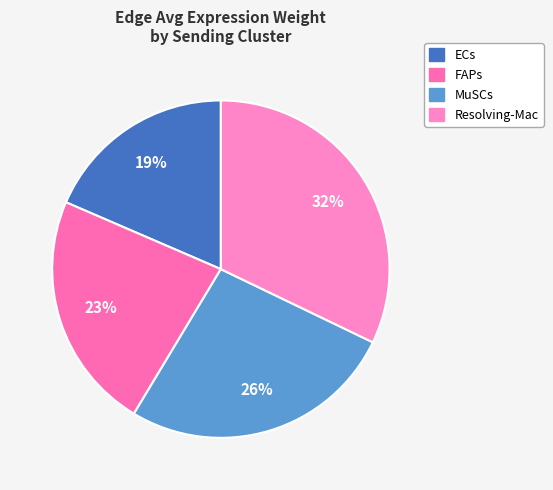

What percentage is the FAPs slice, to the nearest percent?

23%